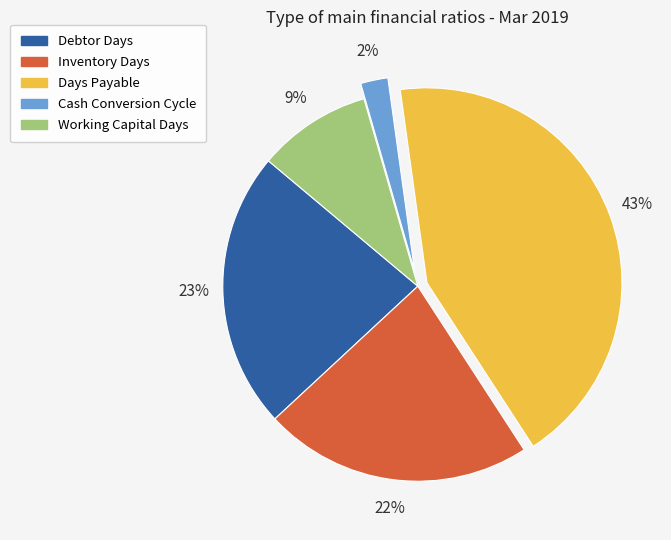

To the nearest percent, what is the difference between the Days Payable and Debtor Days slice percentages?

20%